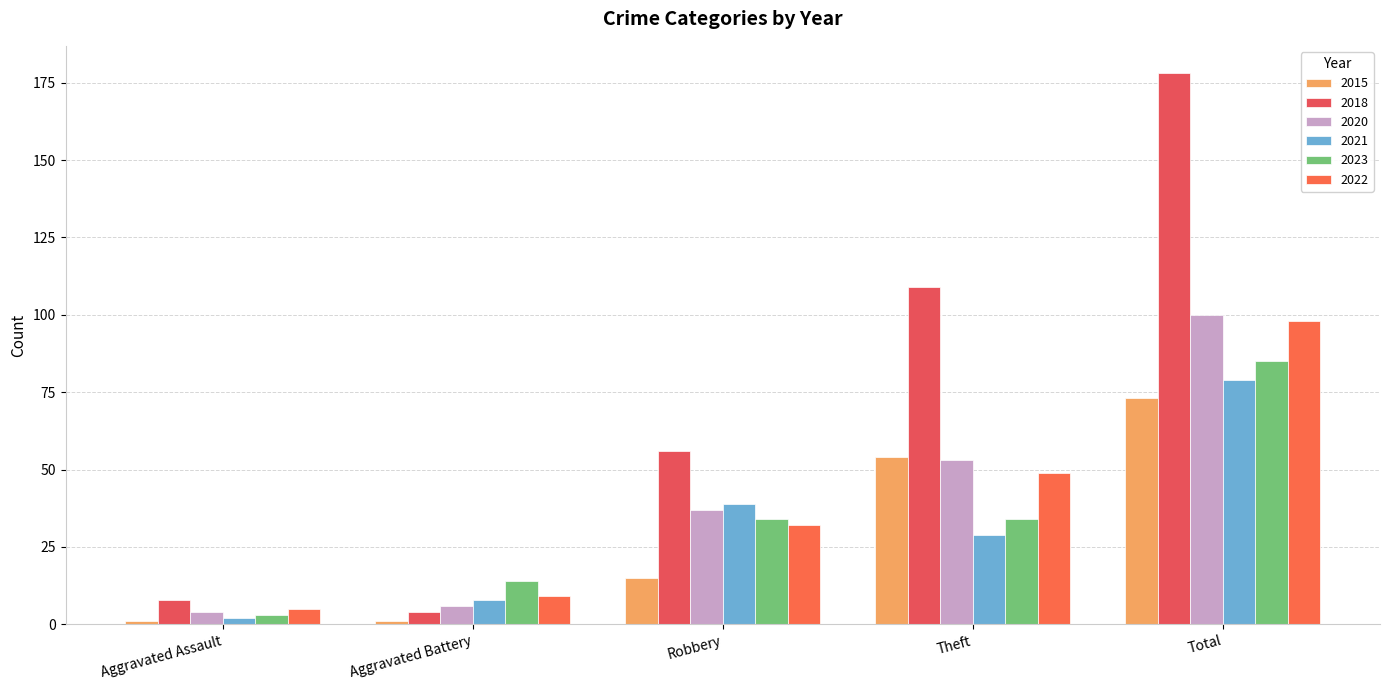

At which label is 2018 closest to 91?

Theft